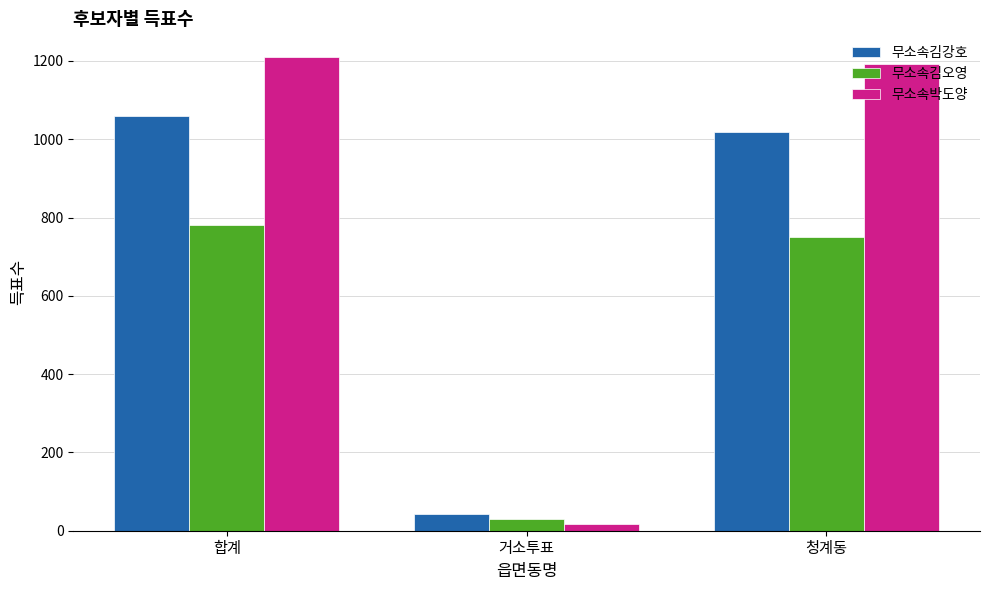

What value does the 무소속김오영 series have at 청계동, to the nearest 100?

800